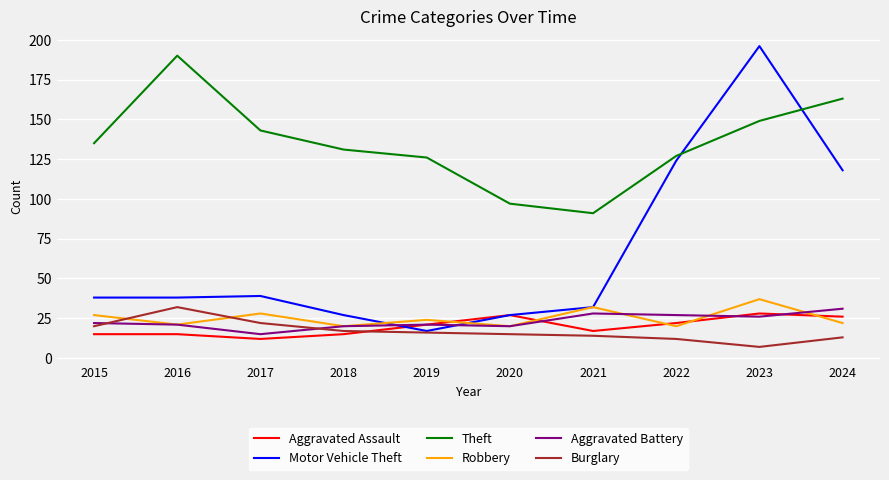

Does the chart display data point markers on the line(s)?

No